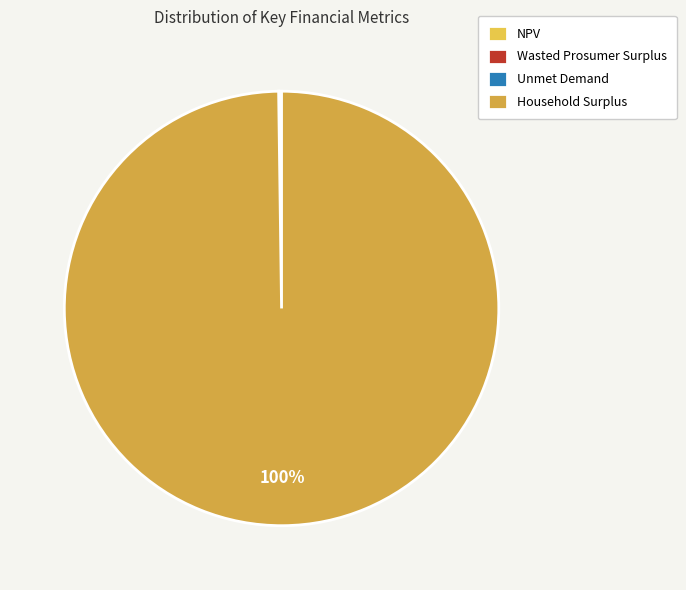

Is Household Surplus the majority of the pie?

Yes